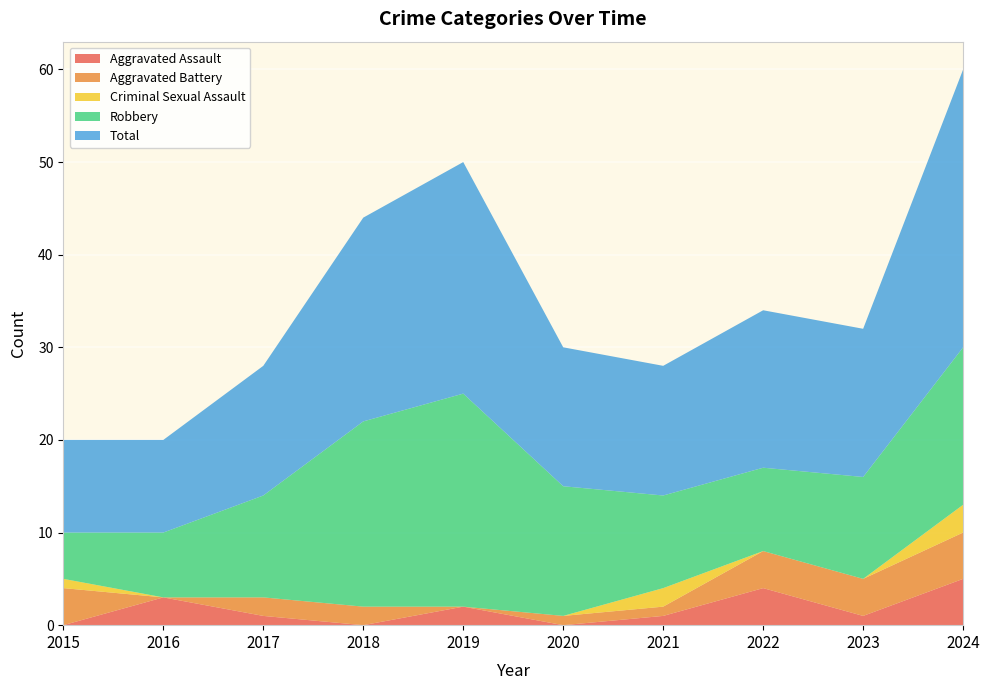

Reading left to right, transcribe all the data shown in this chart.

Aggravated Assault: 0	3	1	0	2	0	1	4	1	5
Aggravated Battery: 4	0	2	2	0	1	1	4	4	5
Criminal Sexual Assault: 1	0	0	0	0	0	2	0	0	3
Robbery: 5	7	11	20	23	14	10	9	11	17
Total: 10	10	14	22	25	15	14	17	16	30